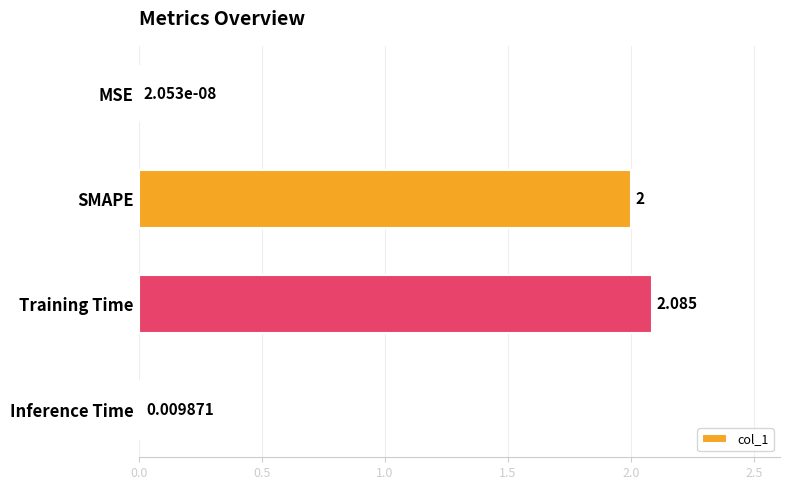

Which label corresponds to the largest value in the chart?

Training Time